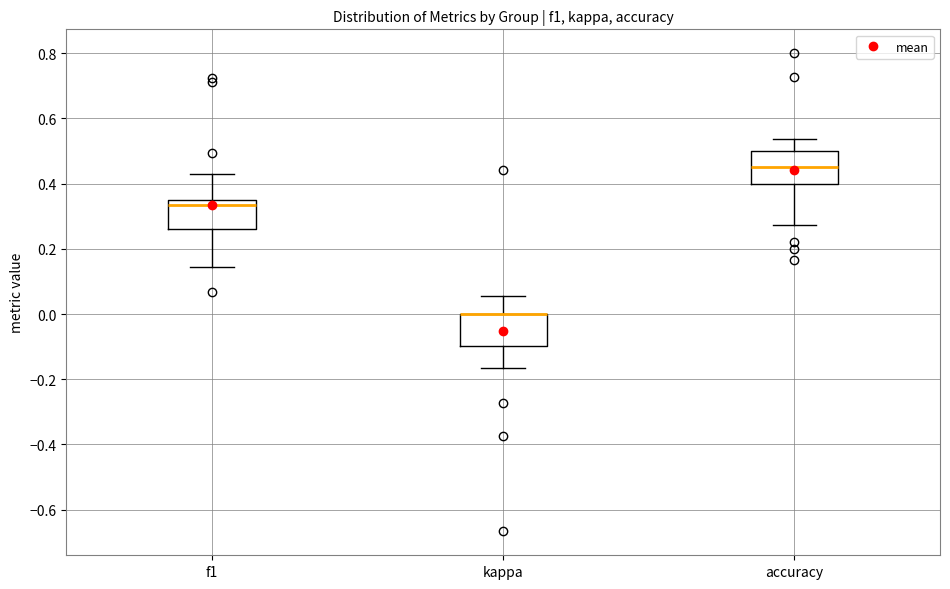

Reading left to right, transcribe this box plot: for each box, give where its median line is, the range the box spans, and where its two whiskers end, as read against the y-axis. The values are not printed on the chart, so give them approximately, as read against the axis.

f1: median 0.34, box 0.26 to 0.36, whiskers 0.14 to 0.44
kappa: median 0.00 (drawn on the box's upper edge), box -0.10 to 0.00, whiskers -0.16 to 0.06
accuracy: median 0.46, box 0.40 to 0.50, whiskers 0.28 to 0.54